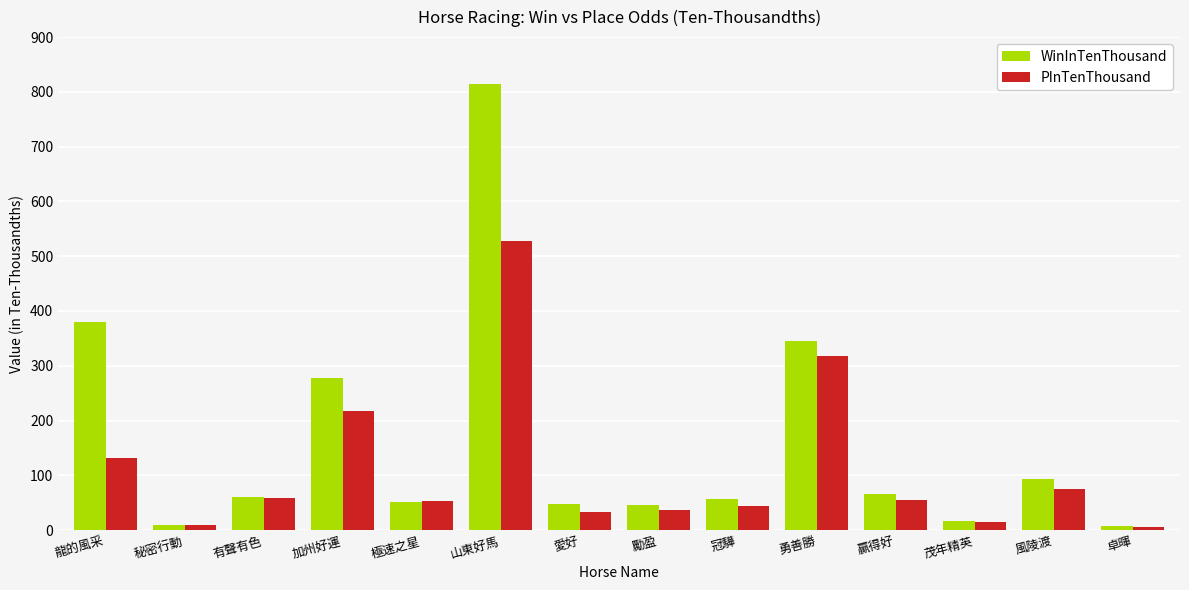

How many bars are there in total?

28